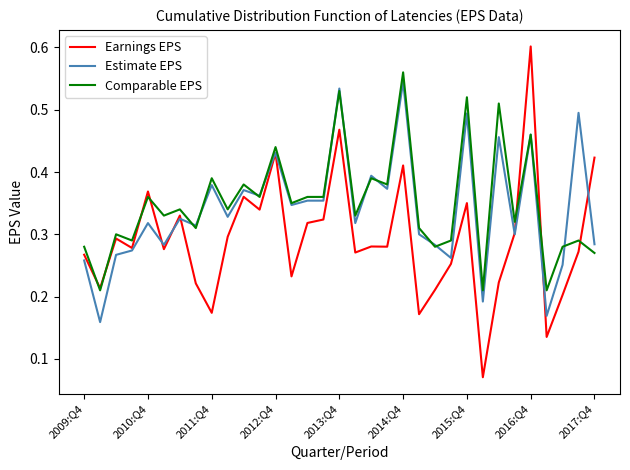

Which series has the widest spread of values?

Earnings EPS